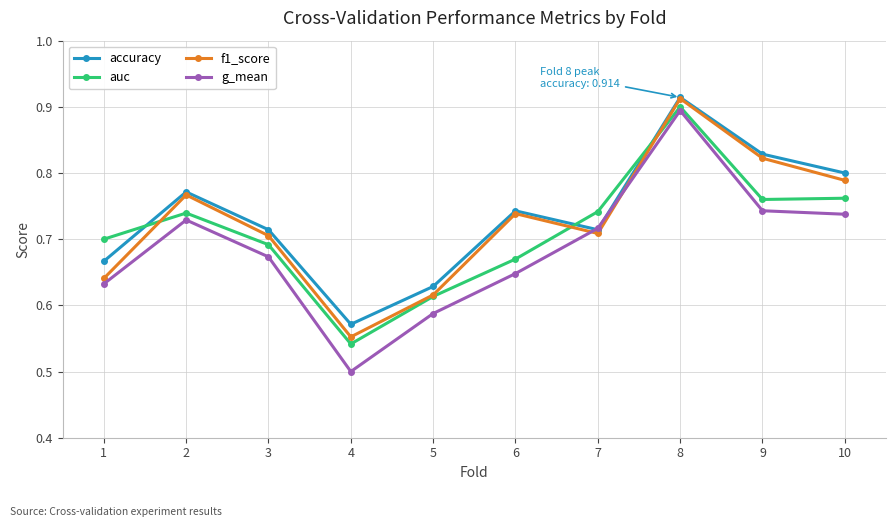

Which series has the widest spread of values?

g_mean